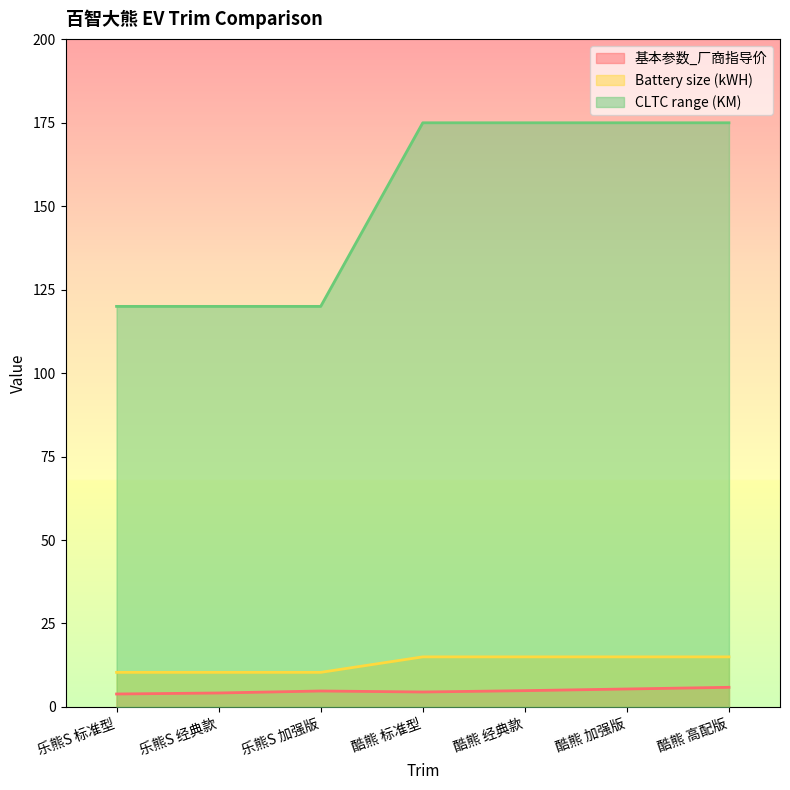

Which series has the largest total across all categories?

CLTC range (KM)